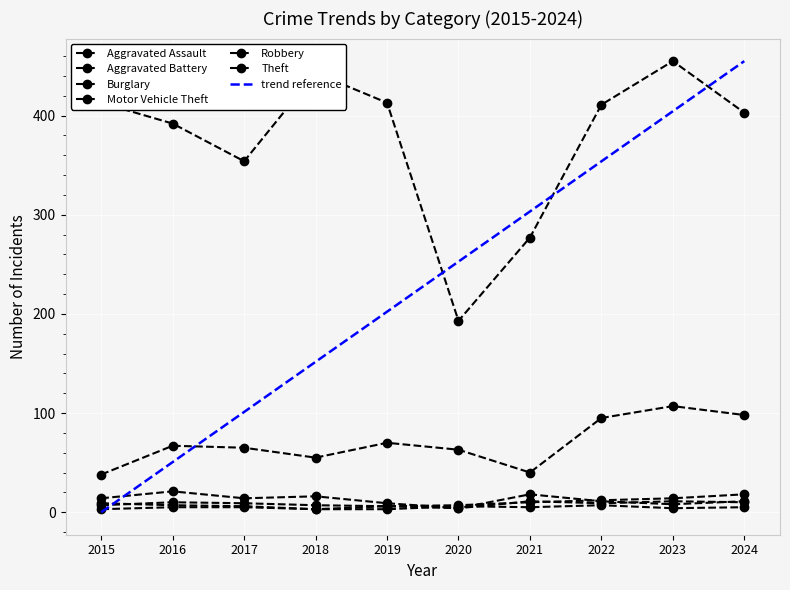

True or false: Theft and Burglary cross at least once.

False